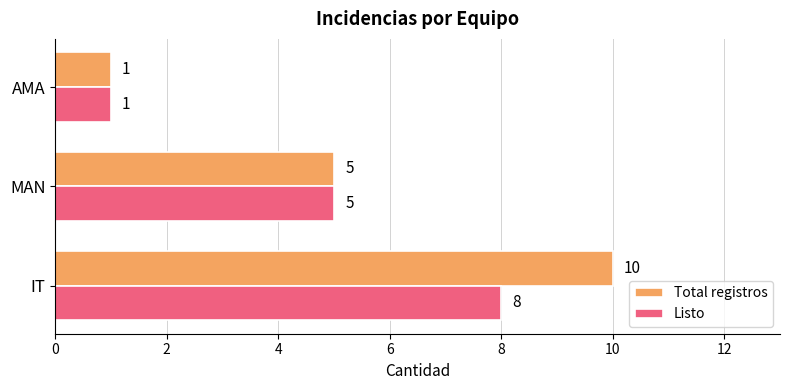

Which series changed the most between IT and AMA?

Total registros